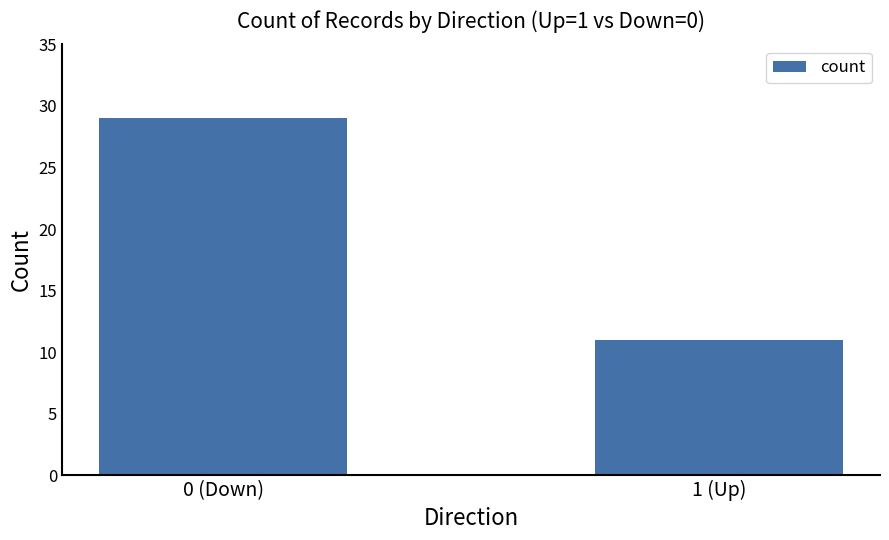

Reading right to left, extract all data points from this chart.

11	29